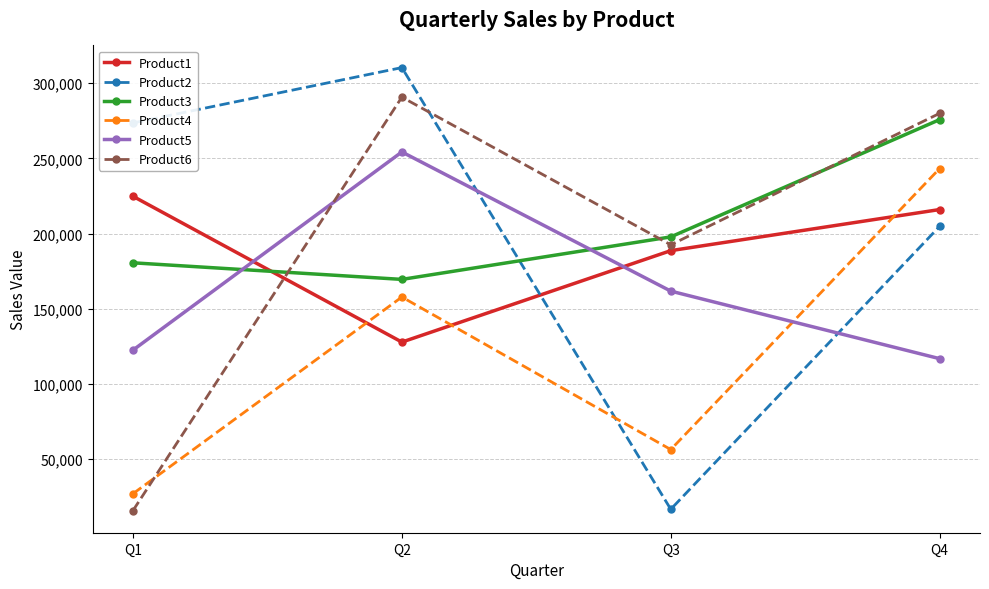

In Product6, how many points are higher than both neighbors (excluding endpoints)?

1